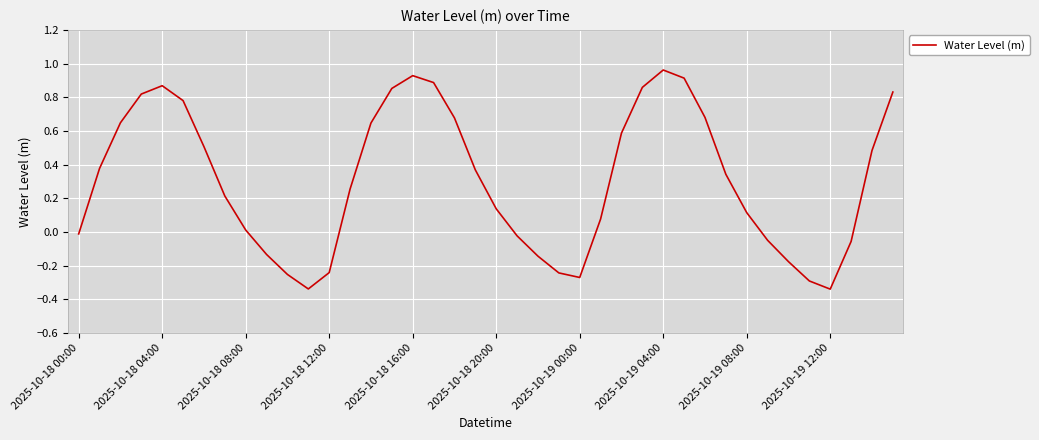

What is the difference between the maximum and minimum values?

1.3